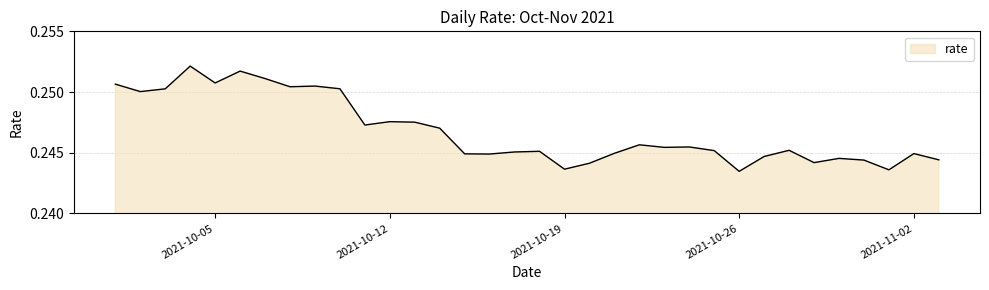

Which label corresponds to the largest value in the chart?

2021-10-04